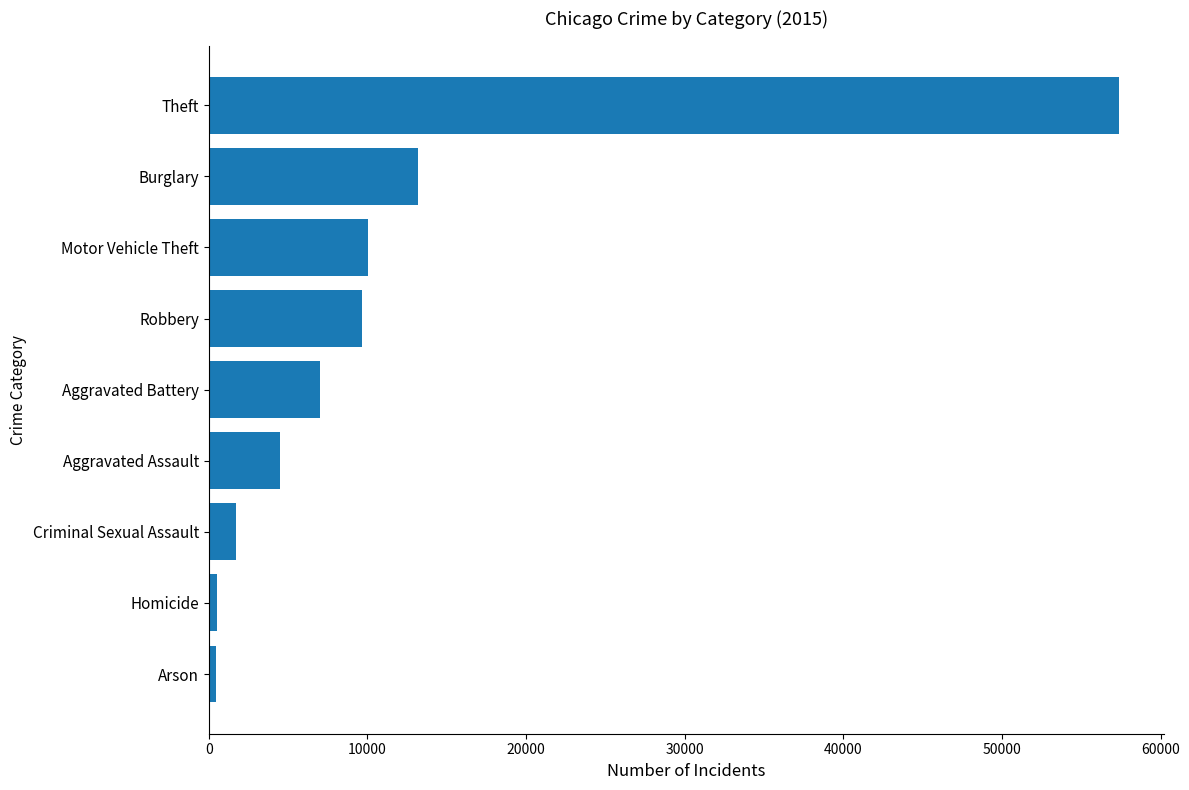

What is the label of the 6th bar from the top?

Aggravated Assault